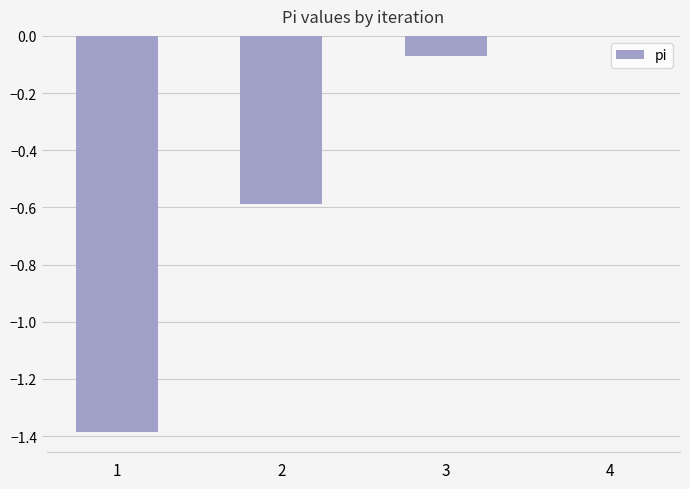

Count the number of data series in this chart.

1